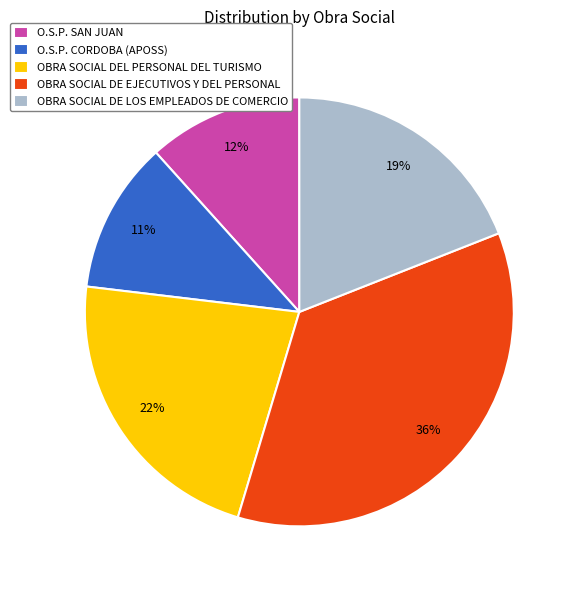

How many segments does this pie chart have?

5